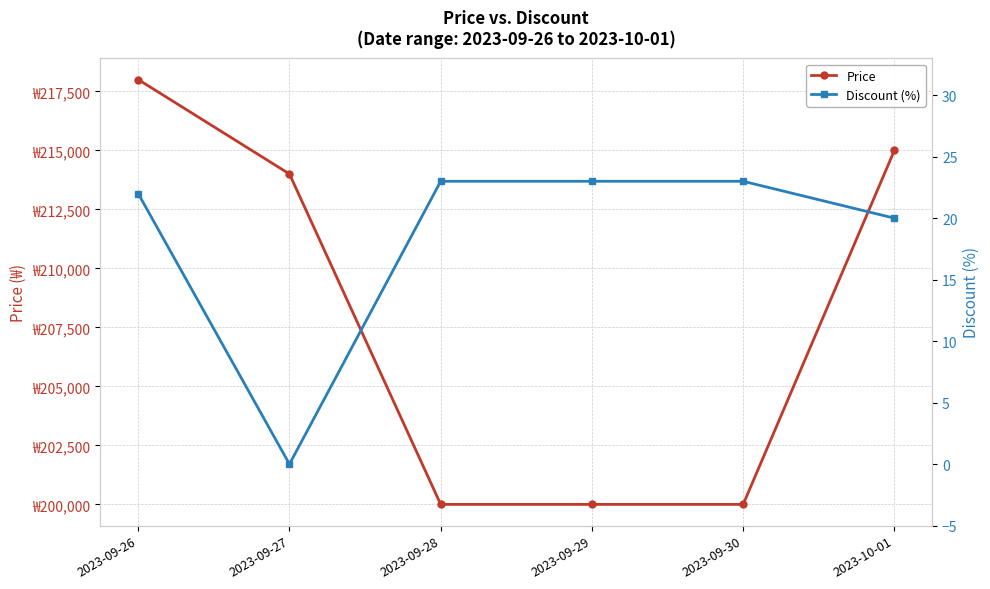

What is the total value across all series at 2023-09-28?

200023